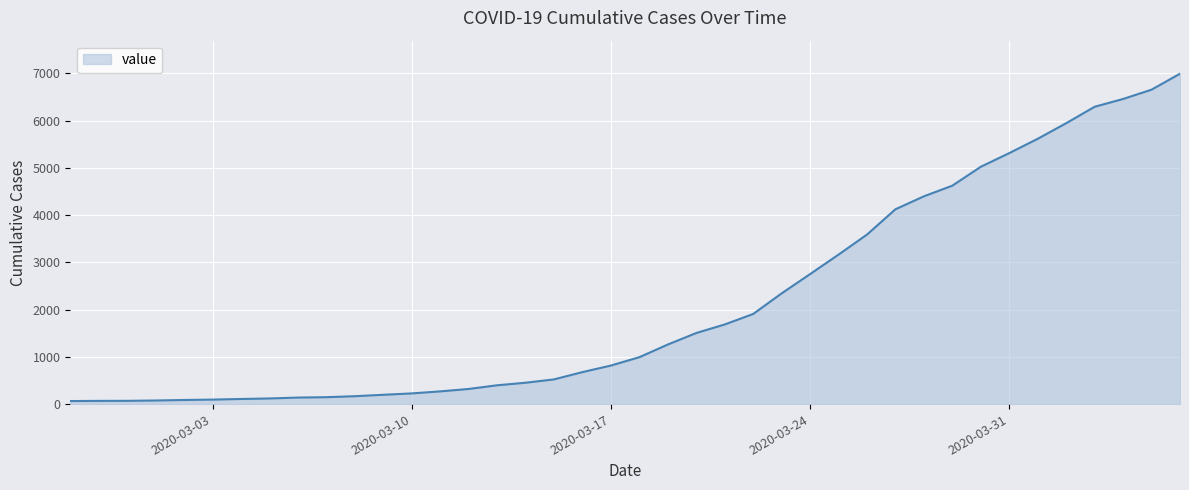

What is the greatest value displayed?

6995